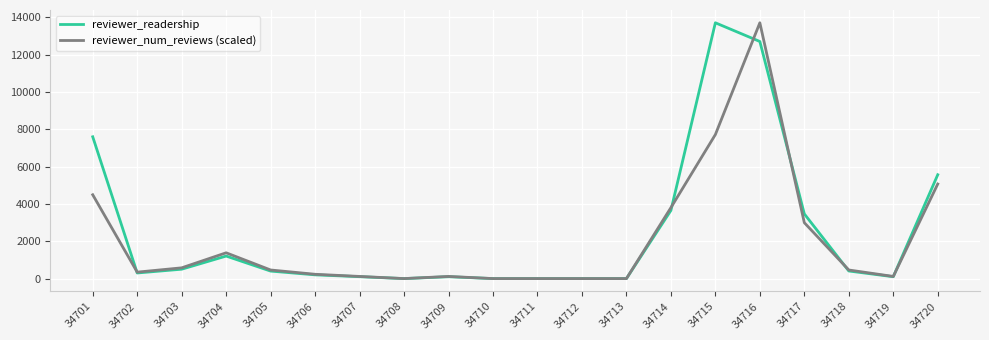

Read the reviewer_num_reviews (scaled) value at 34719.

115.2